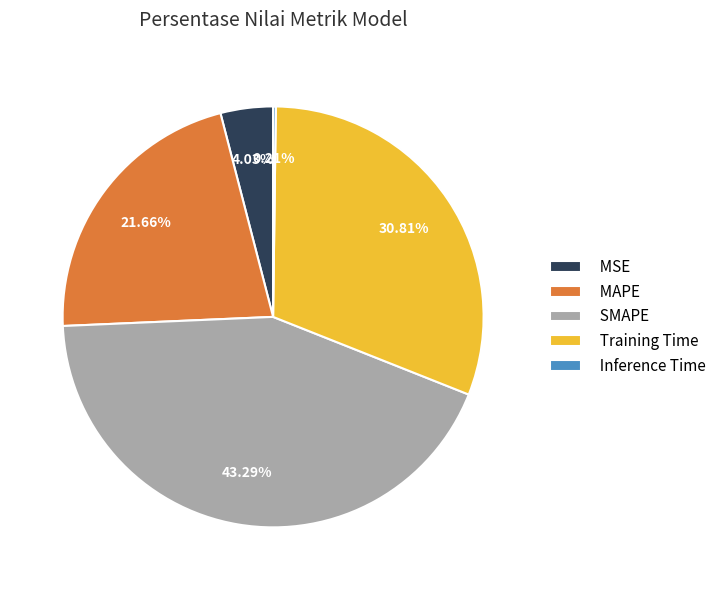

What is the largest slice in the pie chart?

SMAPE